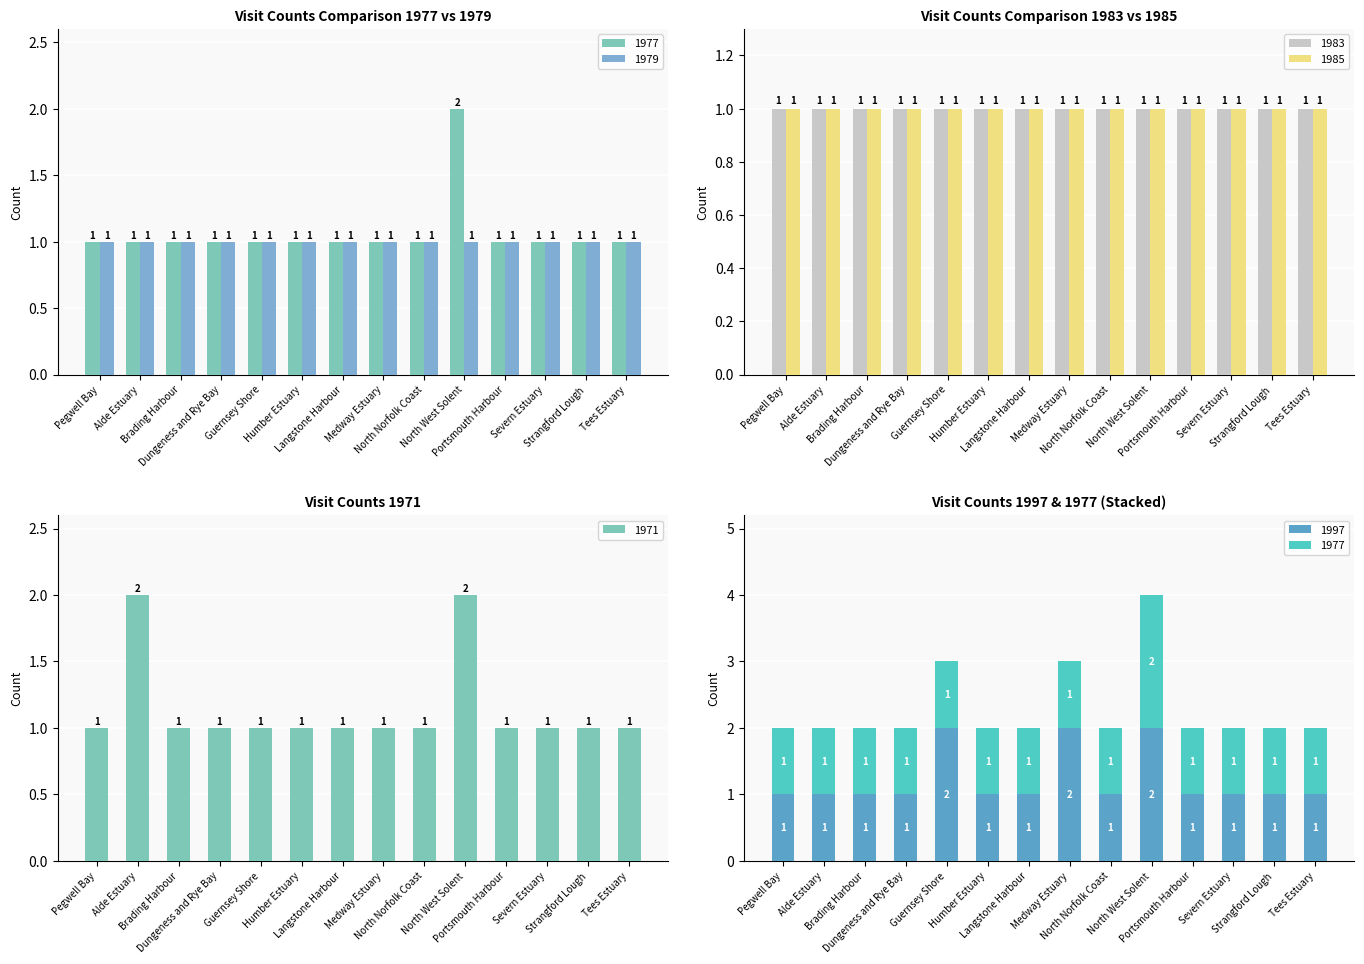

At Humber Estuary, list the series in order from largest to smallest.

1977, 1971, 1997